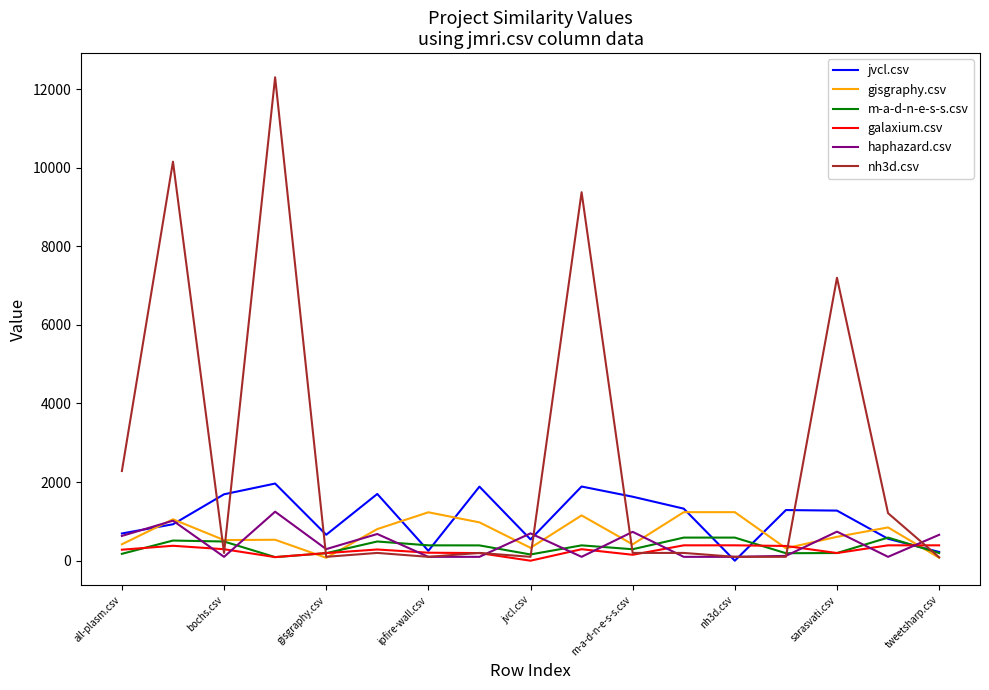

Which series has the largest total across all categories?

nh3d.csv